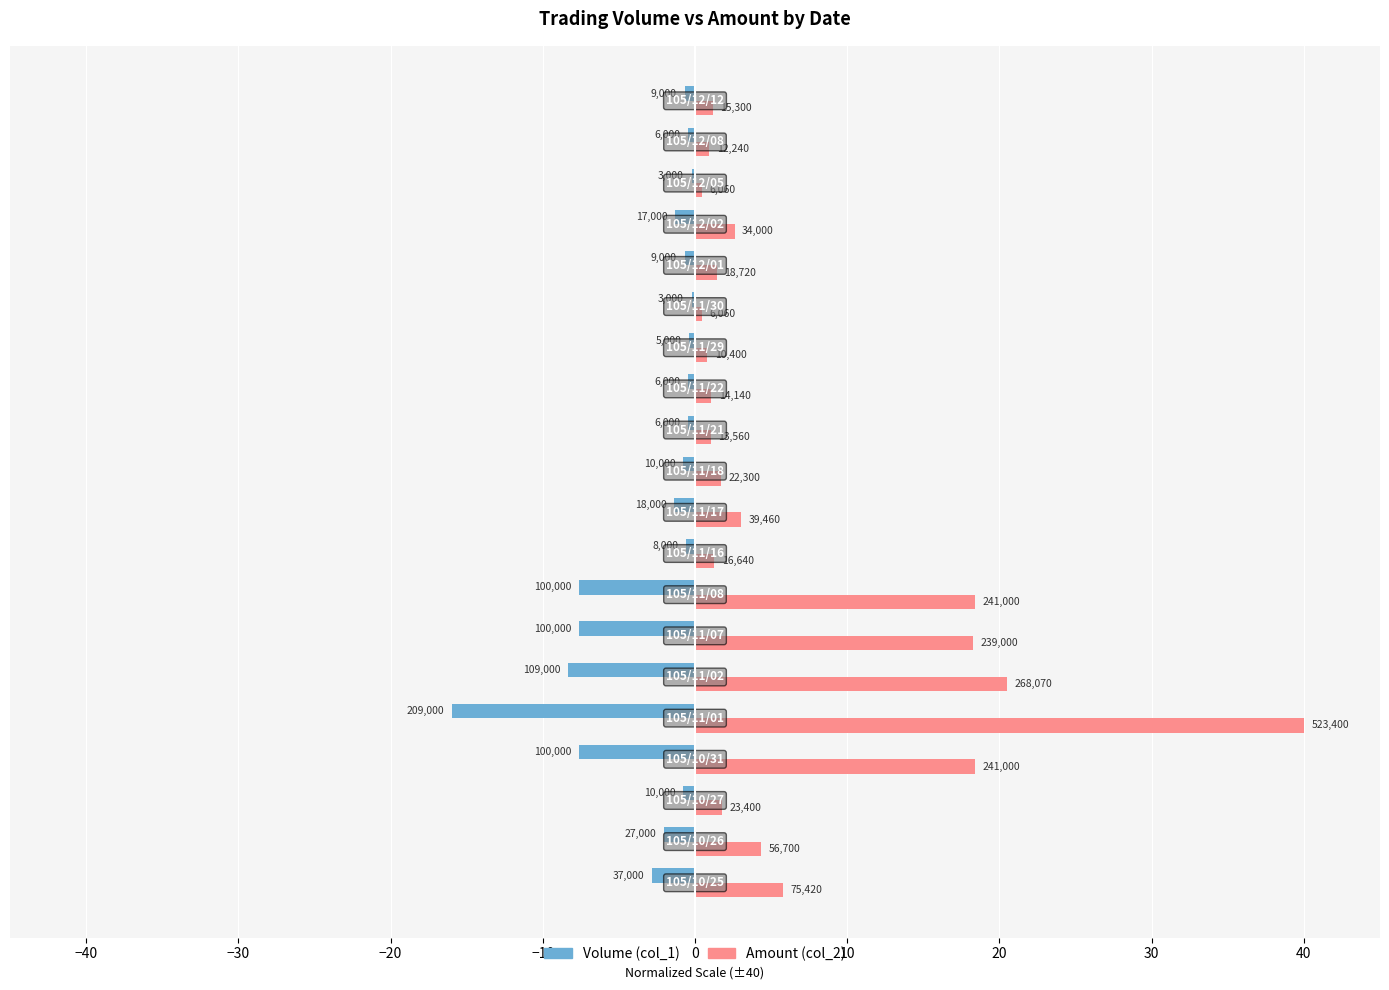

What is the average value of the Volume (col_1) series?

-3.0